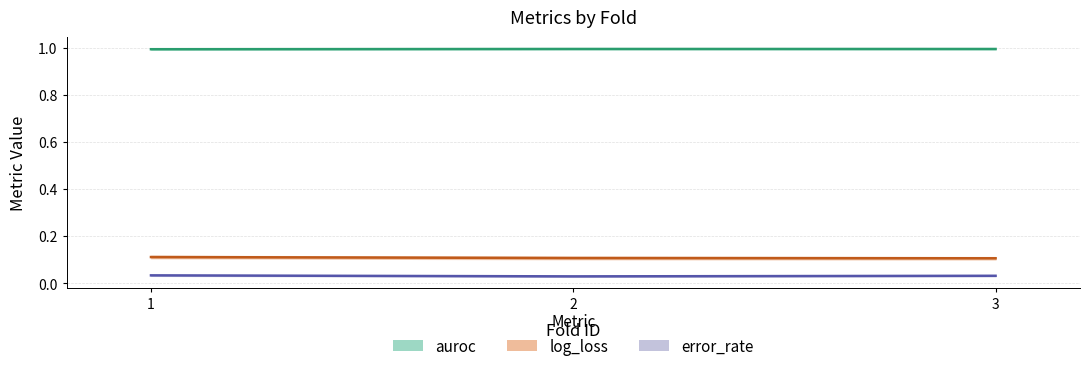

Which series changed the most between 2 and 3?

error_rate